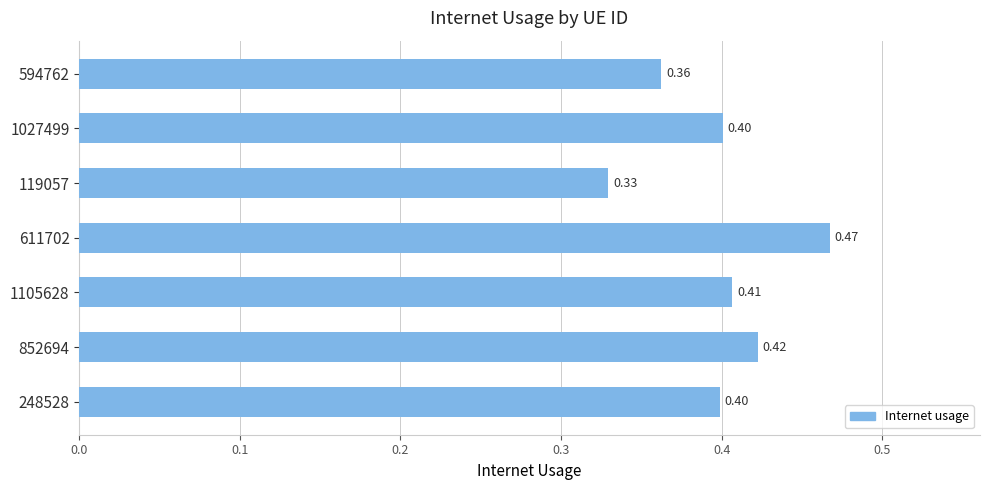

What is the change in value from 594762 to 611702?

+0.1